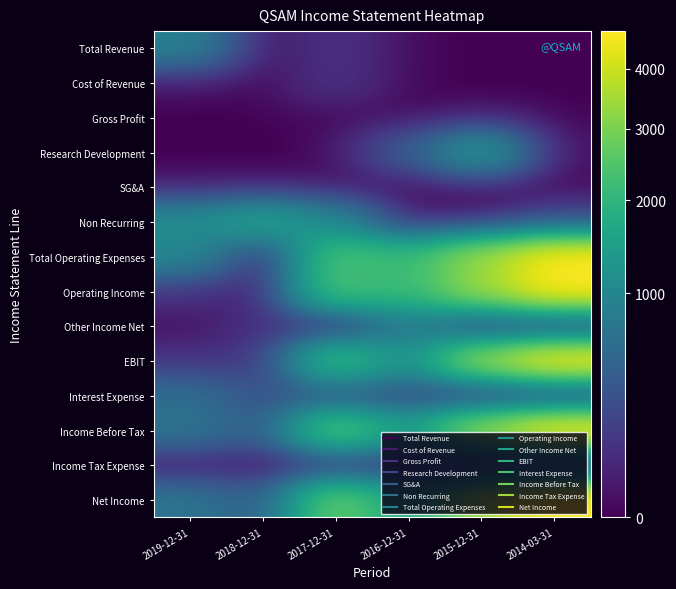

Reading left to right, list all the values displayed in this chart.

Total Revenue: 2019-12-31=900	2018-12-31=0	2017-12-31=100	2016-12-31=0	2015-12-31=0	2014-03-31=0
Cost of Revenue: 2019-12-31=0	2018-12-31=0	2017-12-31=100	2016-12-31=0	2015-12-31=0	2014-03-31=0
Gross Profit: 2019-12-31=0	2018-12-31=0	2017-12-31=0	2016-12-31=0	2015-12-31=0	2014-03-31=0
Research Development: 2019-12-31=0	2018-12-31=0	2017-12-31=0	2016-12-31=400	2015-12-31=1400	2014-03-31=0
SG&A: 2019-12-31=0	2018-12-31=0	2017-12-31=0	2016-12-31=0	2015-12-31=0	2014-03-31=0
Non Recurring: 2019-12-31=1100	2018-12-31=1600	2017-12-31=1000	2016-12-31=0	2015-12-31=0	2014-03-31=200
Total Operating Expenses: 2019-12-31=1000	2018-12-31=0	2017-12-31=2400	2016-12-31=2100	2015-12-31=3400	2014-03-31=4700
Operating Income: 2019-12-31=100	2018-12-31=0	2017-12-31=2400	2016-12-31=2100	2015-12-31=3400	2014-03-31=4700
Other Income Net: 2019-12-31=0	2018-12-31=100	2017-12-31=0	2016-12-31=800	2015-12-31=100	2014-03-31=0
EBIT: 2019-12-31=100	2018-12-31=100	2017-12-31=2300	2016-12-31=1200	2015-12-31=3400	2014-03-31=4700
Interest Expense: 2019-12-31=600	2018-12-31=300	2017-12-31=300	2016-12-31=200	2015-12-31=0	2014-03-31=0
Income Before Tax: 2019-12-31=700	2018-12-31=400	2017-12-31=2700	2016-12-31=1500	2015-12-31=3500	2014-03-31=4700
Income Tax Expense: 2019-12-31=0	2018-12-31=0	2017-12-31=0	2016-12-31=0	2015-12-31=0	2014-03-31=0
Net Income: 2019-12-31=700	2018-12-31=400	2017-12-31=2800	2016-12-31=1500	2015-12-31=3500	2014-03-31=4700